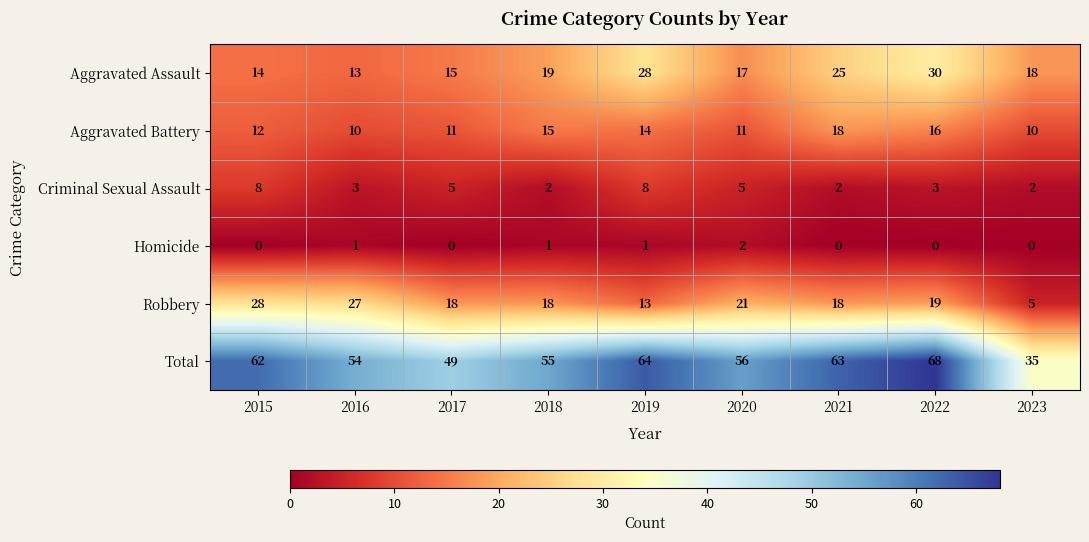

Is it true that Total equals 55 at 2018?

True